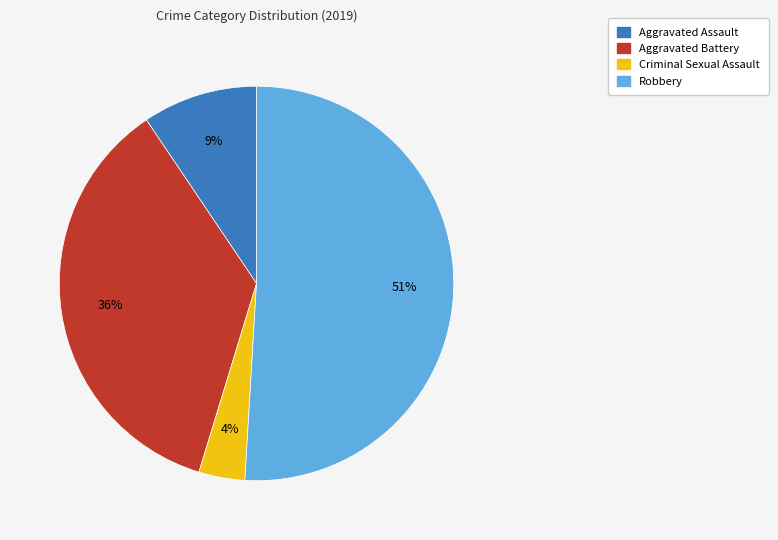

To the nearest percent, what is the average slice percentage?

25%